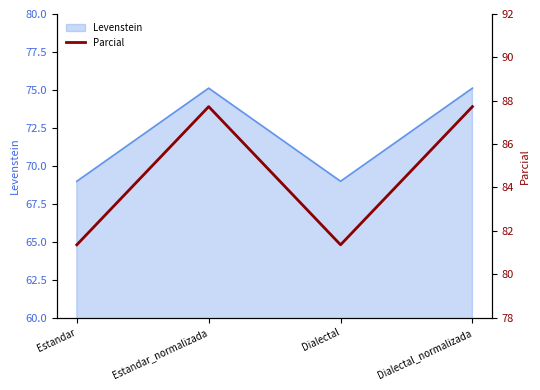

Rank the categories by value from highest to lowest.

Estandar_normalizada, Dialectal_normalizada, Estandar, Dialectal